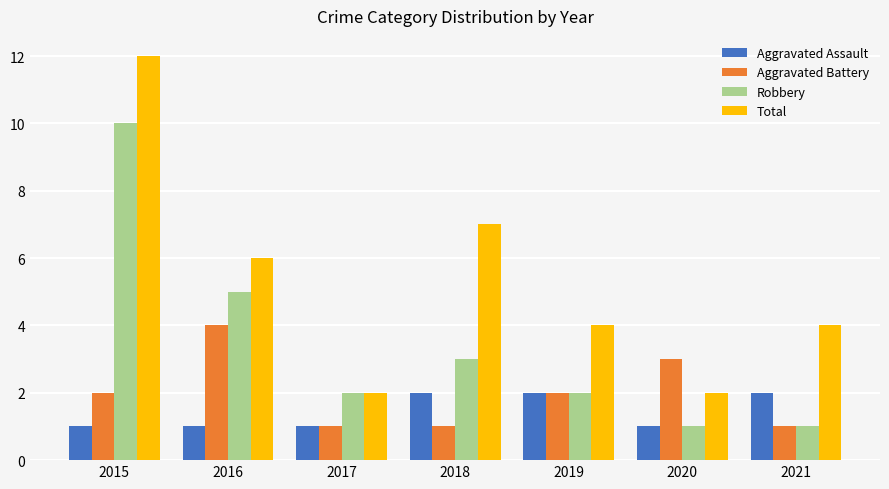

Rank the series by their maximum value, from lowest to highest.

Aggravated Assault, Aggravated Battery, Robbery, Total